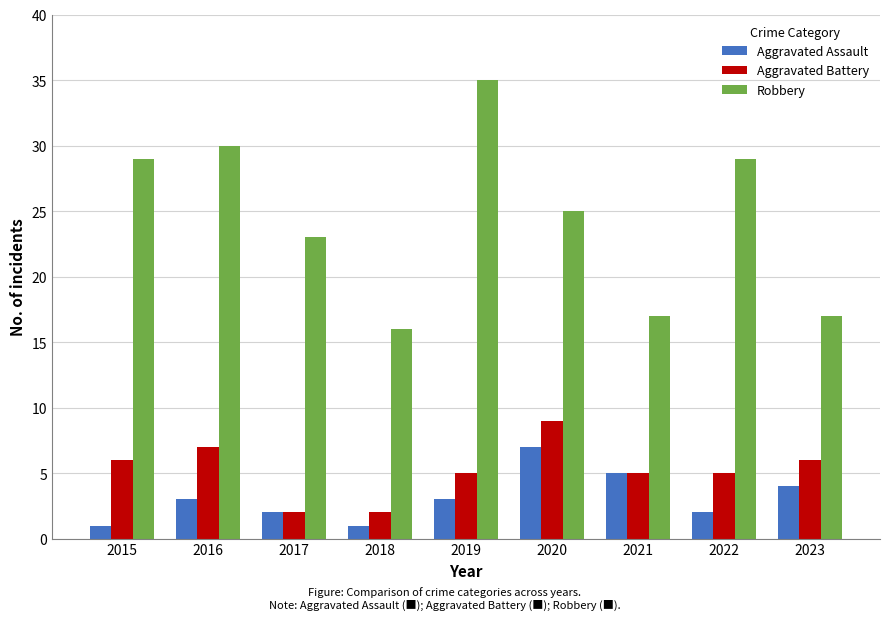

What is the difference between the second highest and second lowest values in the Aggravated Battery series?

5